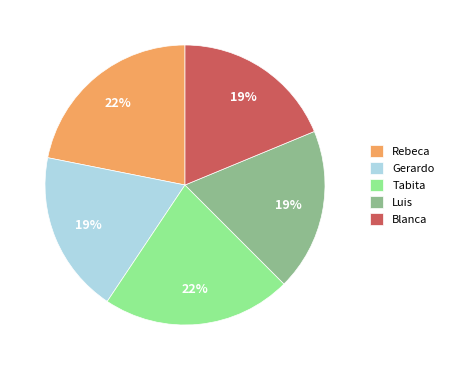

To the nearest percent, what portion does Rebeca represent?

22%